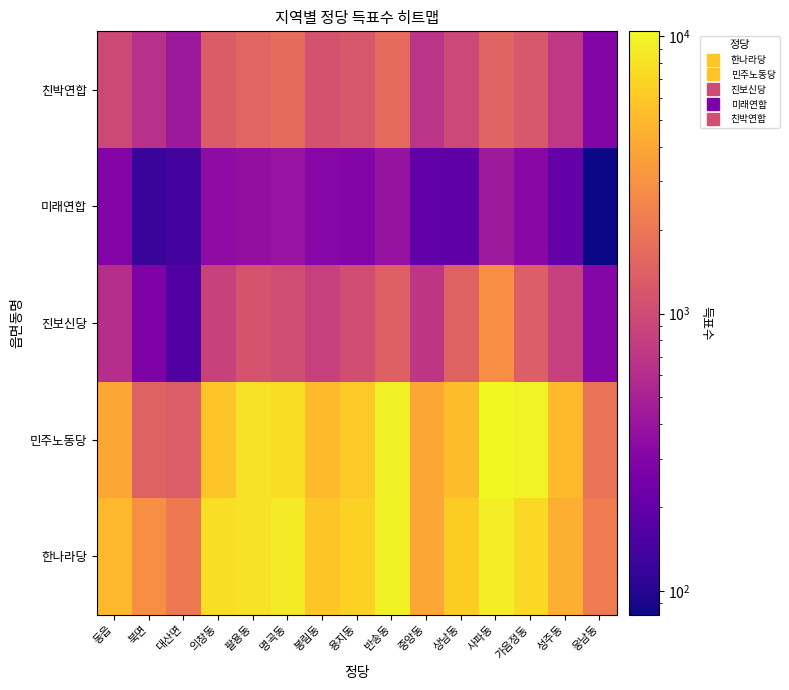

At which category is the sum across all series the highest?

사파동